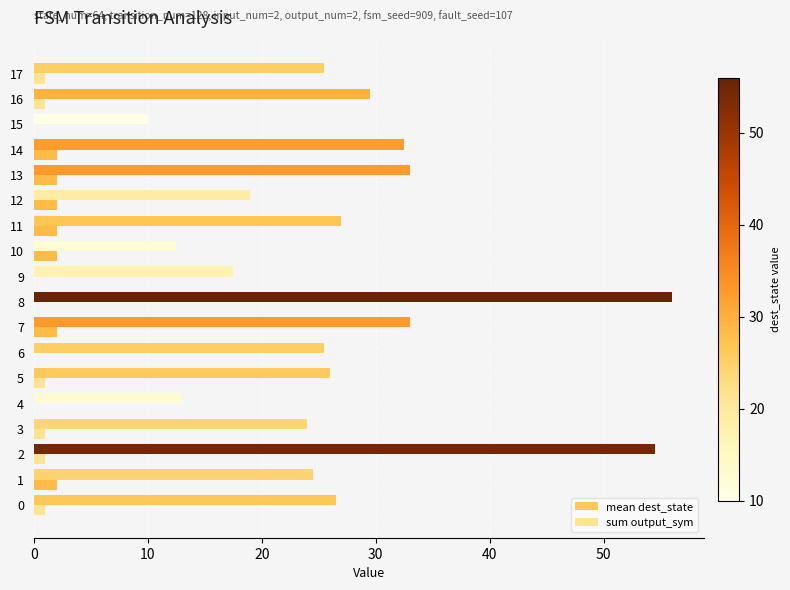

How many series are shown in this chart?

2